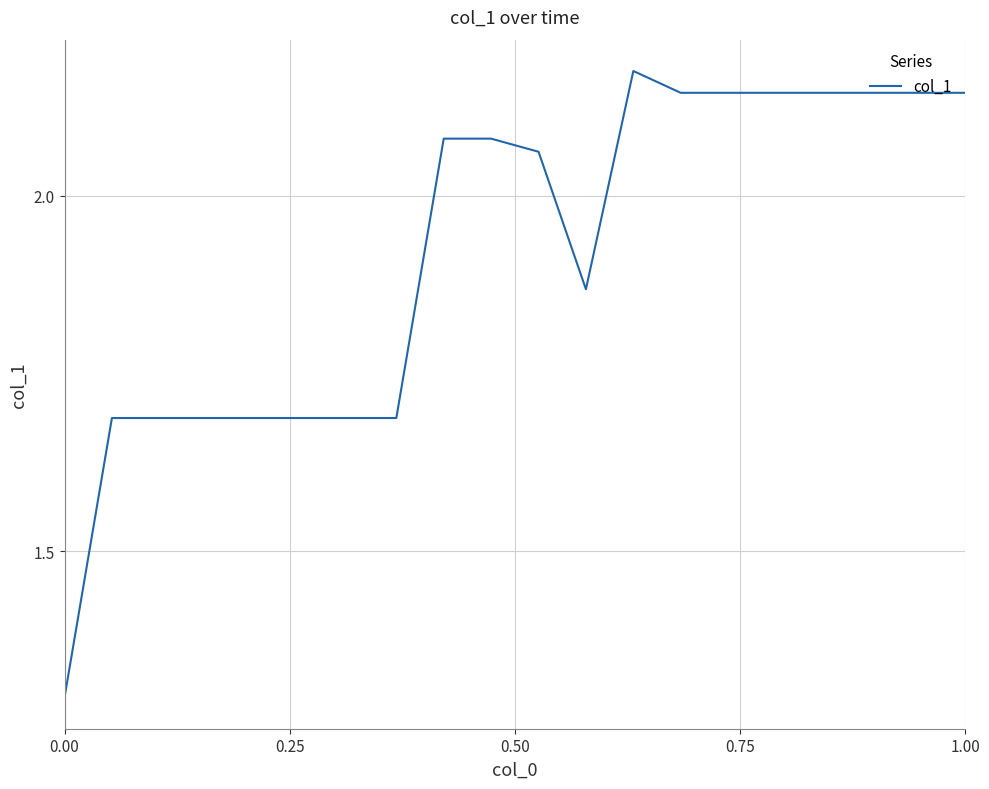

What is the difference between the maximum and minimum values?

0.9